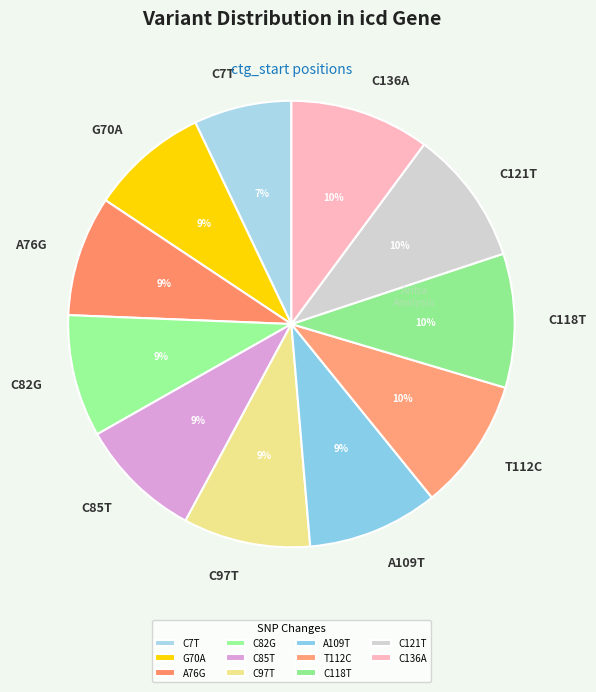

Which category has the smallest portion of the pie?

C7T